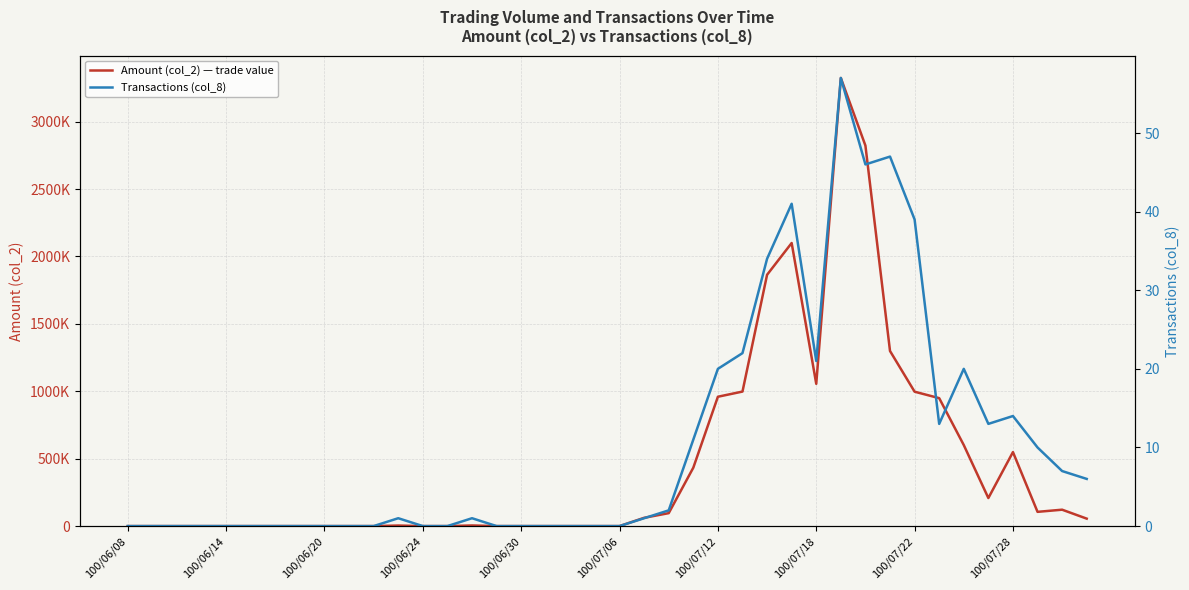

Where is the first local minimum for Transactions (col_8)?

100/07/18